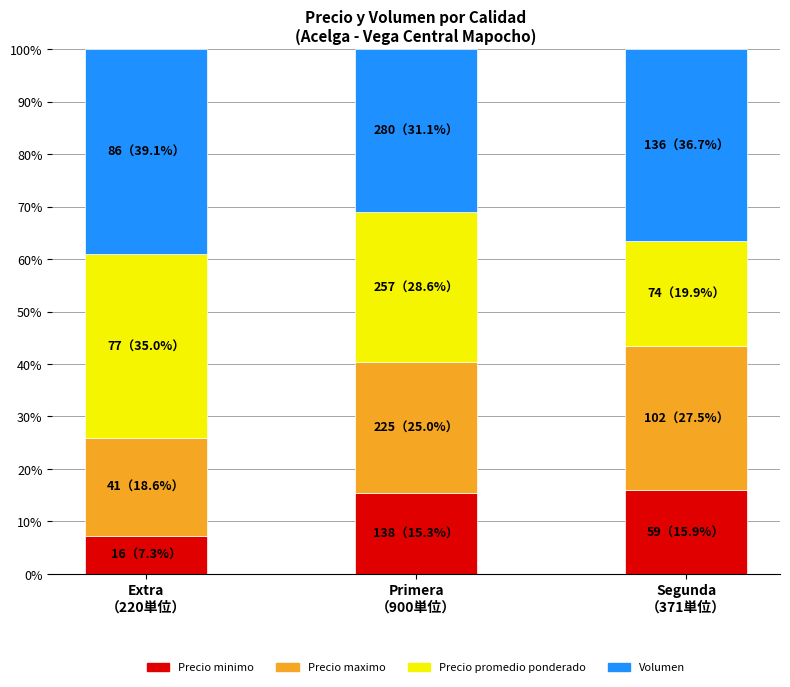

What is the maximum value for Precio minimo?

15.9